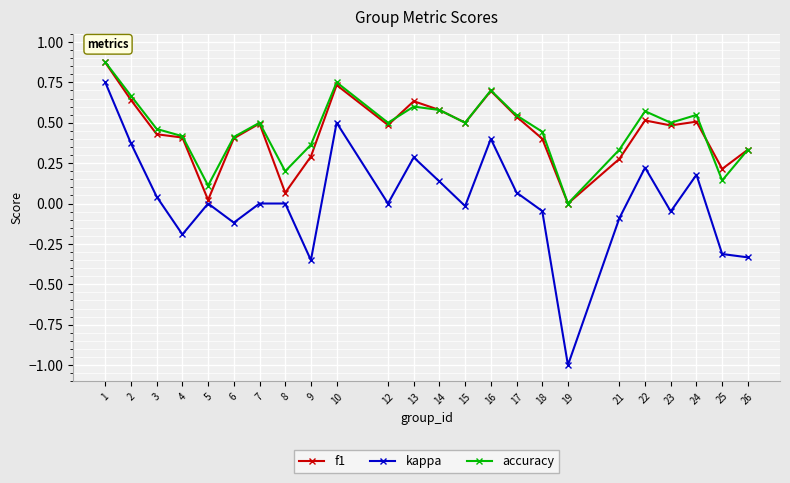

How many values in f1 are above zero?

23